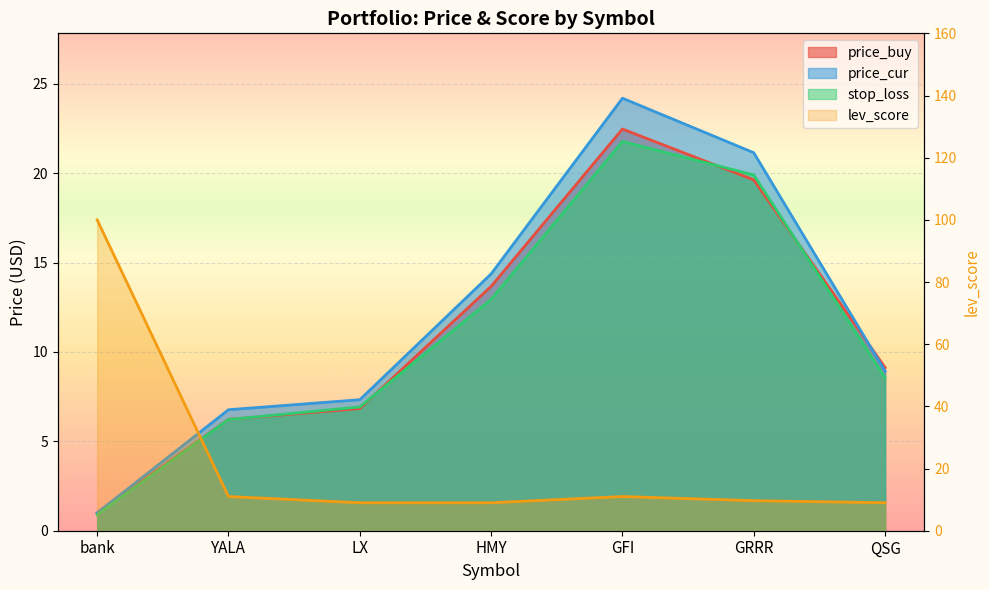

How many data points in stop_loss are above 8?

4